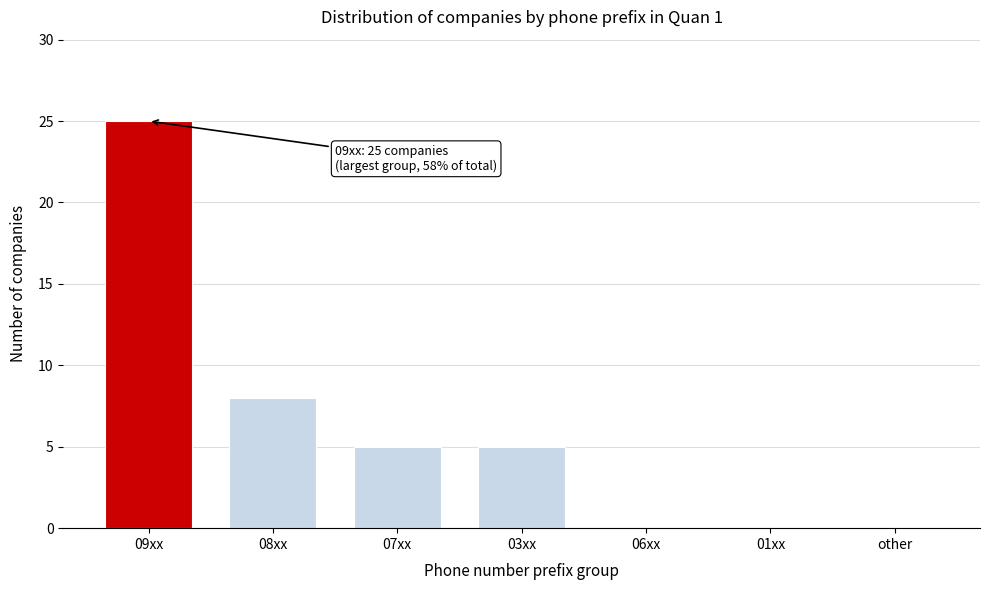

Reading left to right, list all the values displayed in this chart.

09xx=25	08xx=8	07xx=5	03xx=5	06xx=0	01xx=0	other=0